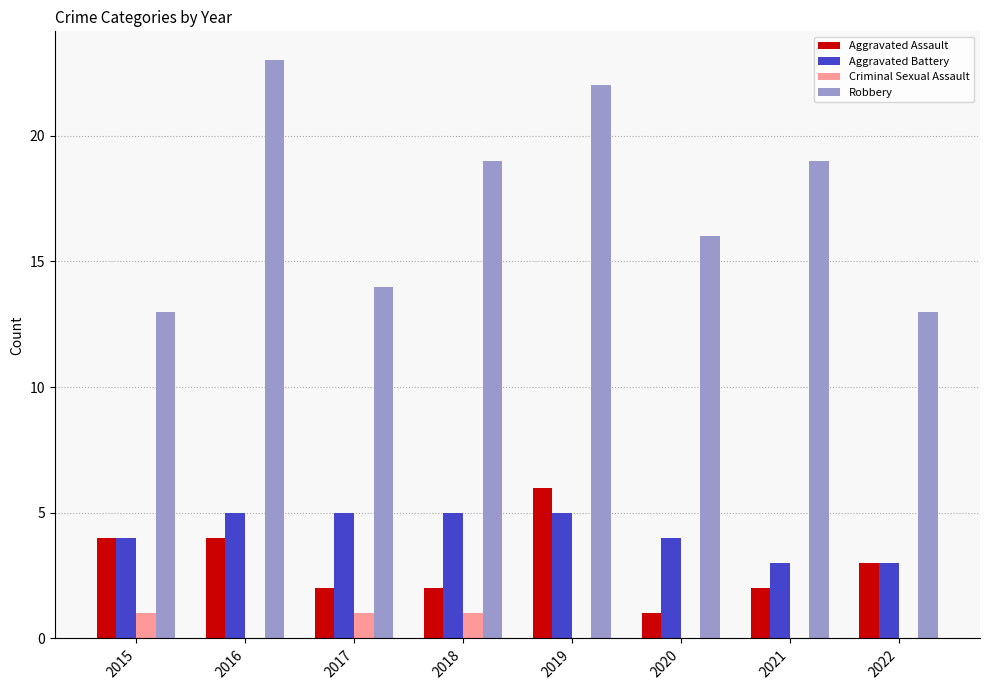

What are all the series names shown in the legend?

Aggravated Assault, Aggravated Battery, Criminal Sexual Assault, Robbery